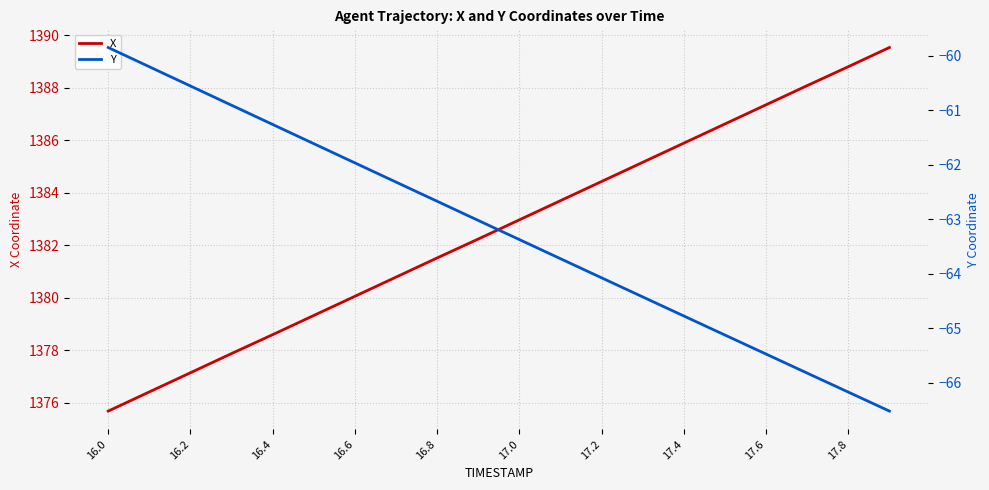

Is it true that X equals 1378.6 at 16.4?

True